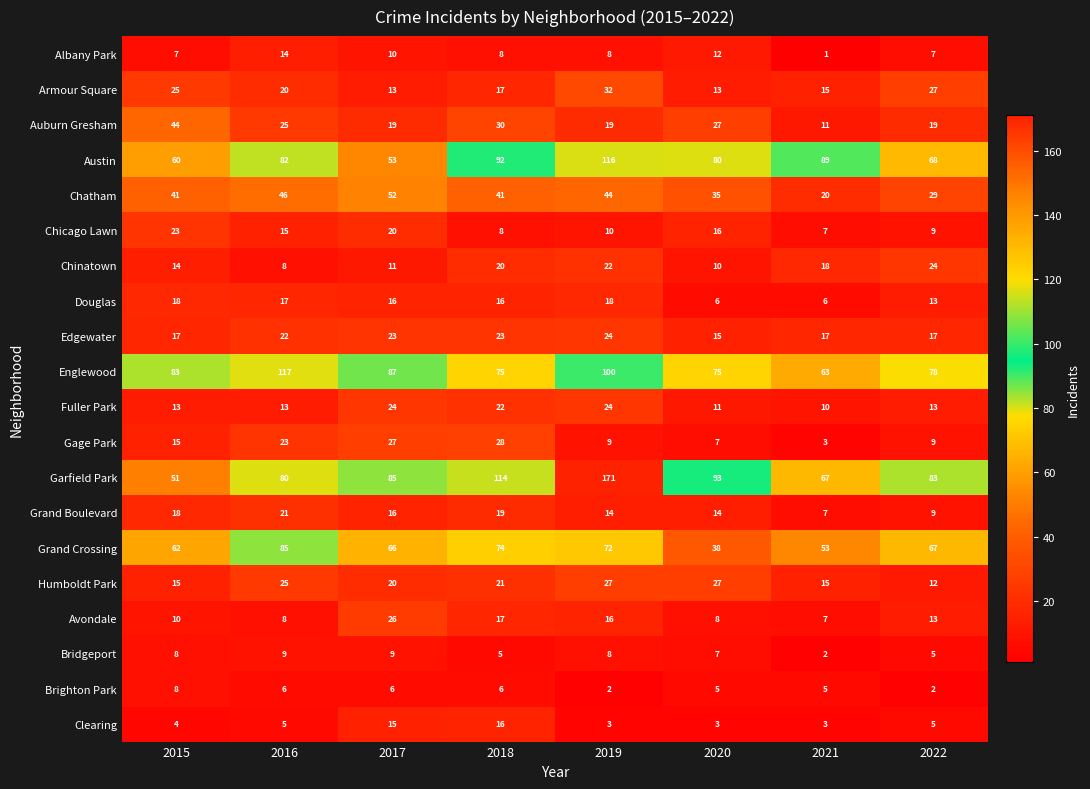

What is the difference between the maximum and minimum values in the Edgewater series?

9